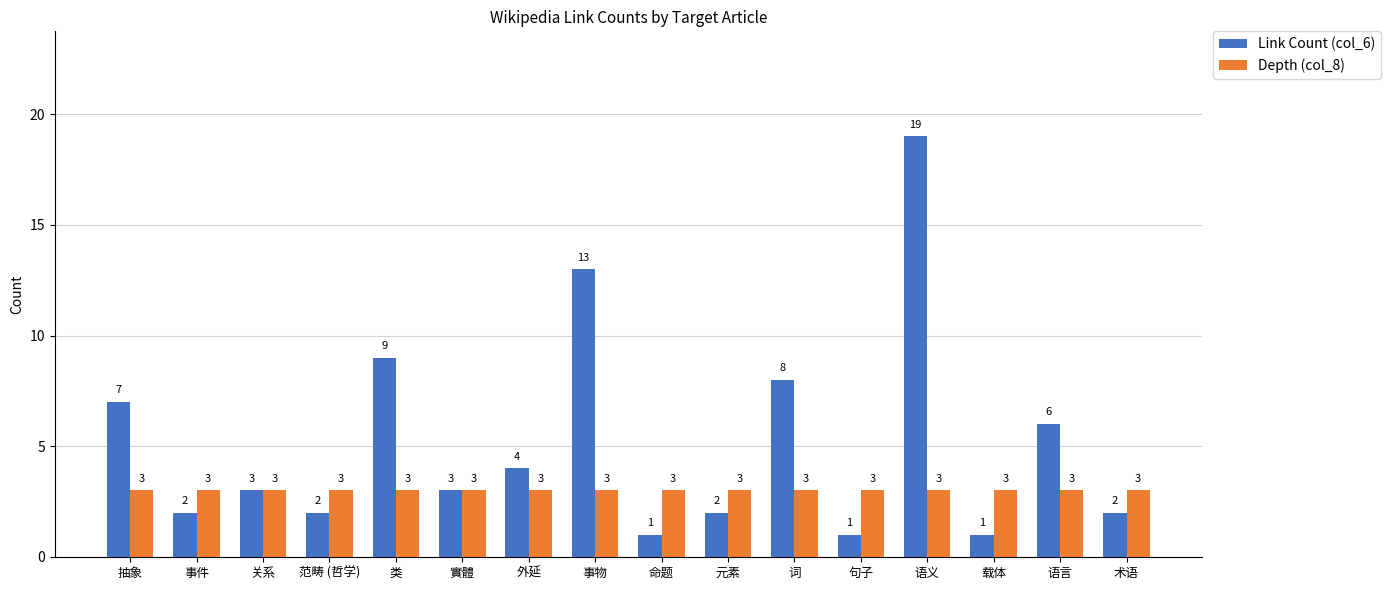

What is the maximum value for Link Count (col_6)?

19